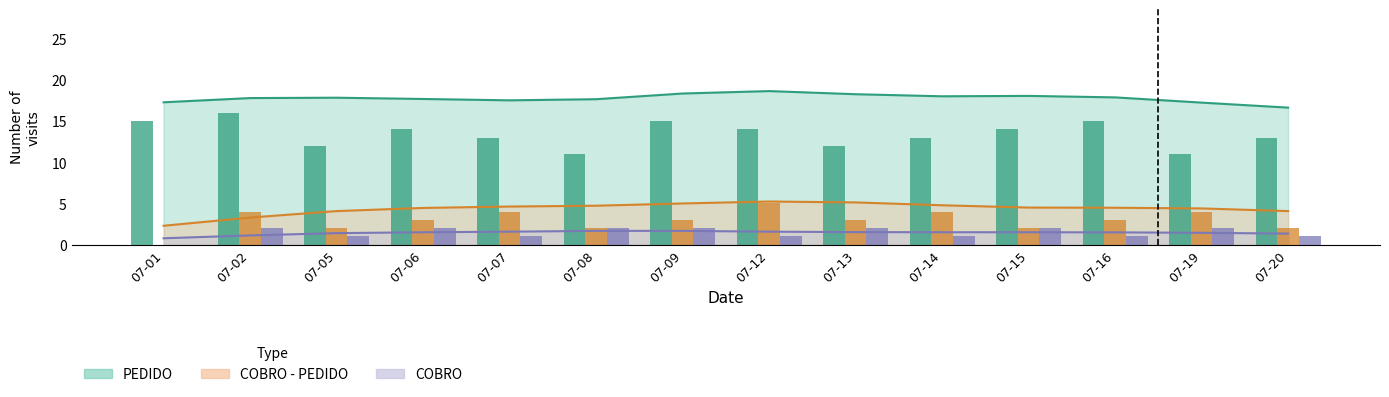

Rank the categories by COBRO value from highest to lowest.

07-02, 07-06, 07-08, 07-09, 07-13, 07-15, 07-19, 07-05, 07-07, 07-12, 07-14, 07-16, 07-20, 07-01